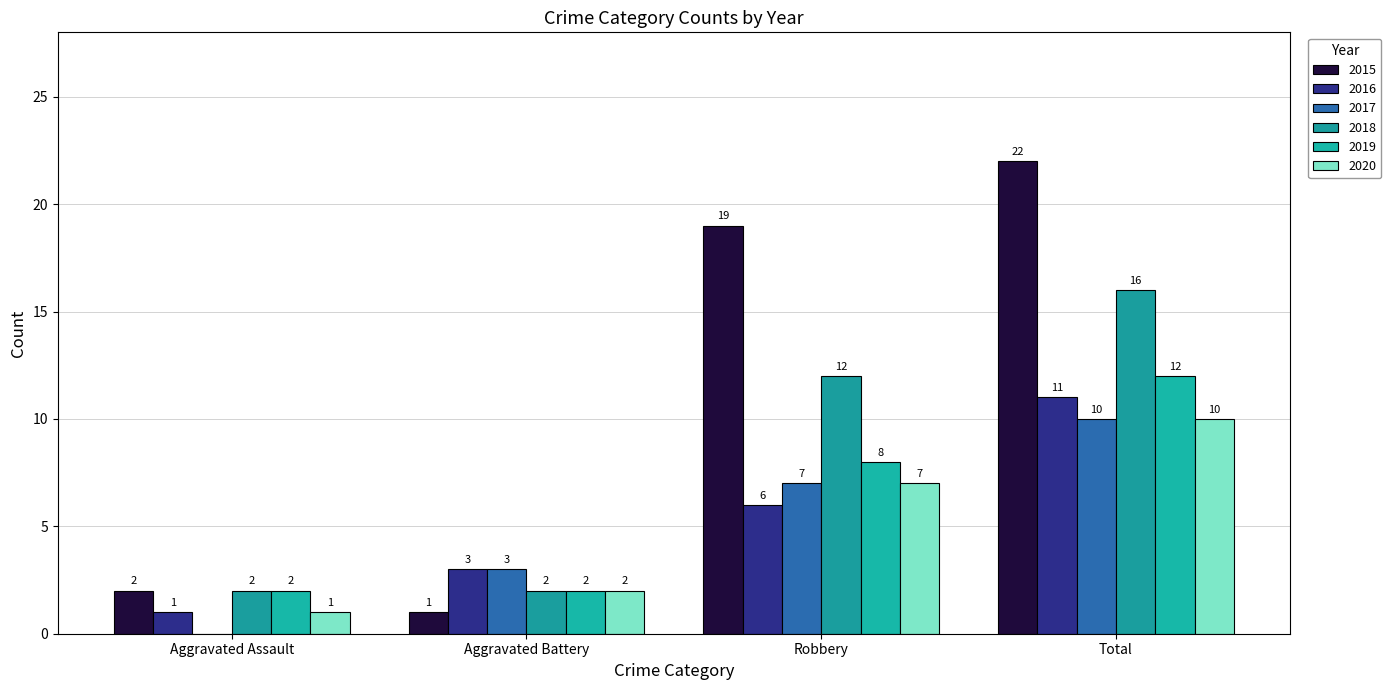

Between Robbery and Total, which is larger?

Total